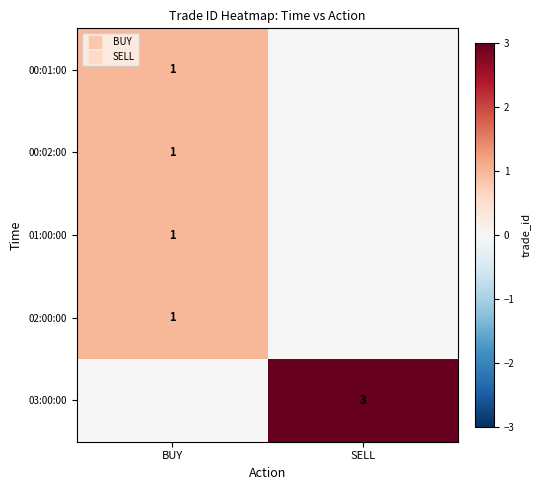

The value of 00:01:00 at SELL is 0. True or false?

True